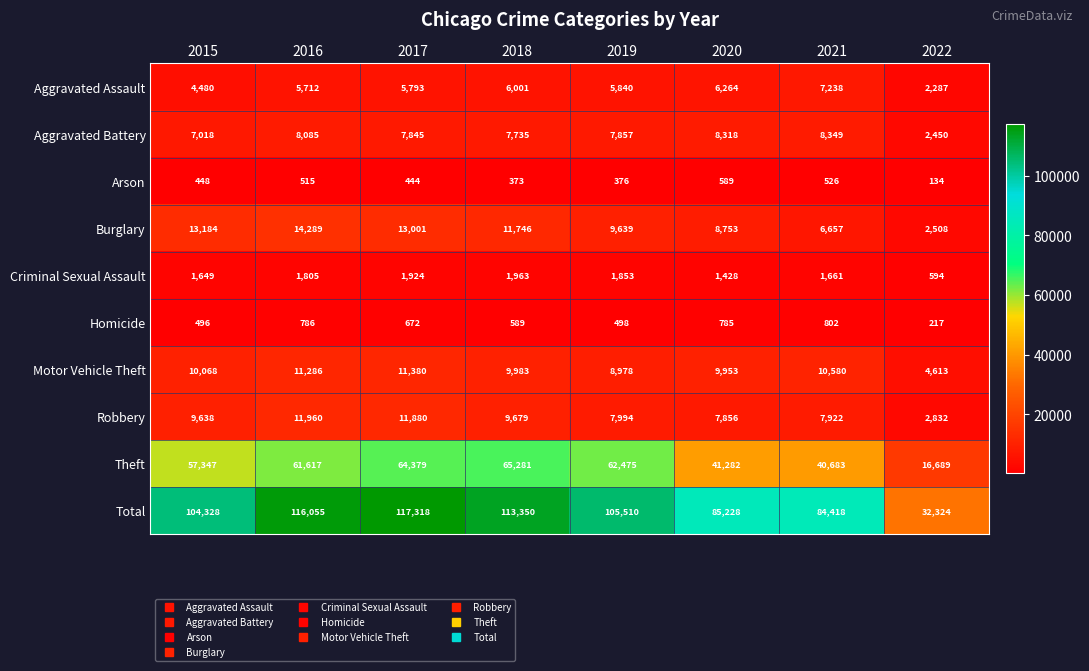

What is the approximate value of Theft at 2020?

41282